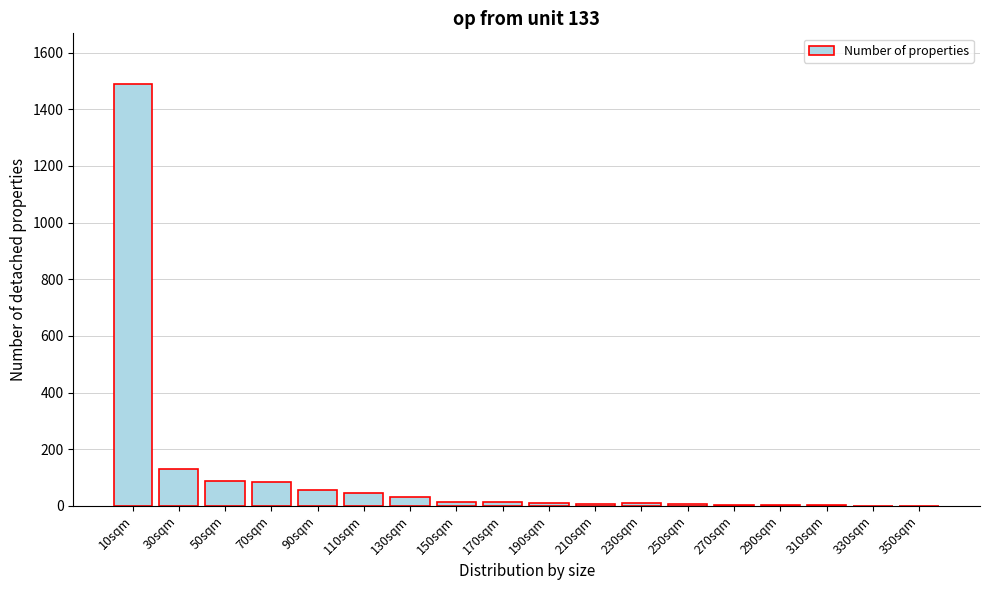

The chart shows a value of 0 at 350sqm. True or false?

True